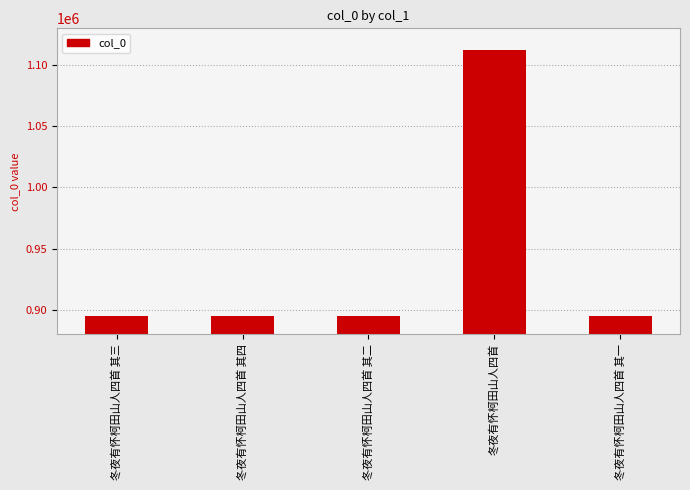

What is the change in value from 冬夜有怀柯田山人四首 to 冬夜有怀柯田山人四首 其一?

-217043